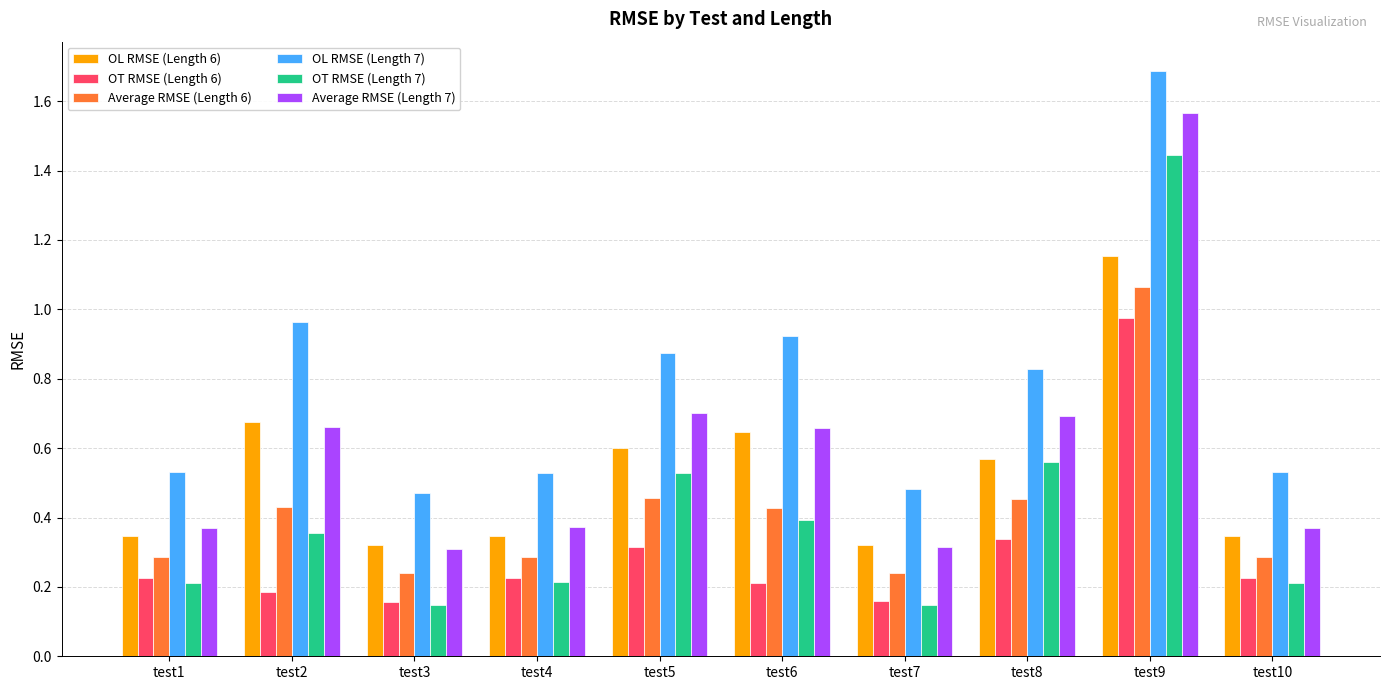

What is the total value across all series at test9?

7.9